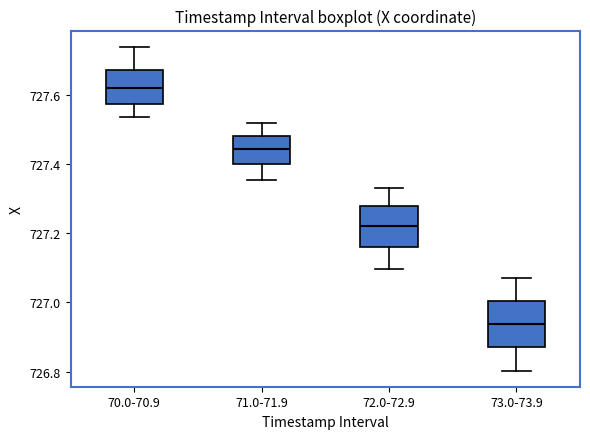

Reading left to right, transcribe this box plot: for each box, give where its median line is, the range the box spans, and where its two whiskers end, as read against the y-axis. The values are not printed on the chart, so give them approximately, as read against the axis.

70.0-70.9: median 727.62, box 727.58 to 727.68, whiskers 727.54 to 727.74
71.0-71.9: median 727.44, box 727.40 to 727.48, whiskers 727.36 to 727.52
72.0-72.9: median 727.22, box 727.16 to 727.28, whiskers 727.10 to 727.34
73.0-73.9: median 726.94, box 726.88 to 727.00, whiskers 726.80 to 727.08